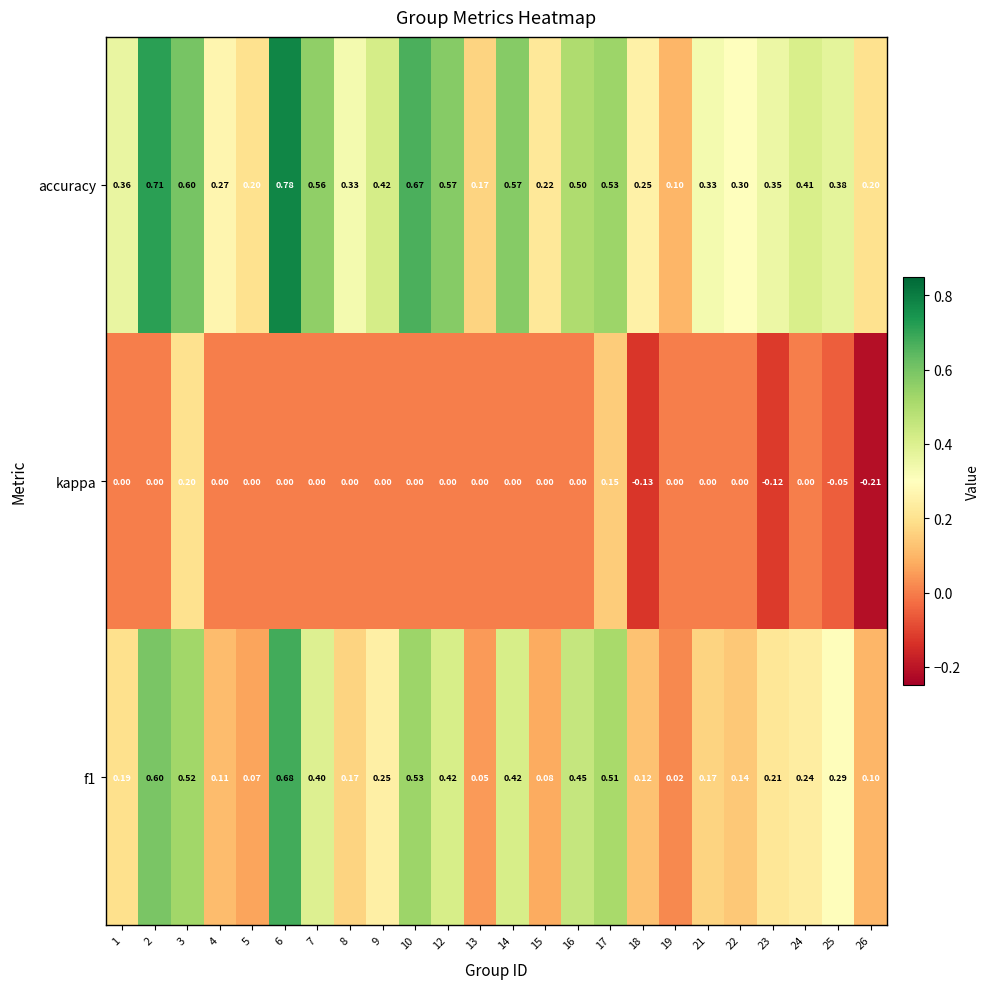

Between 8 and 23, which series saw the biggest shift?

kappa